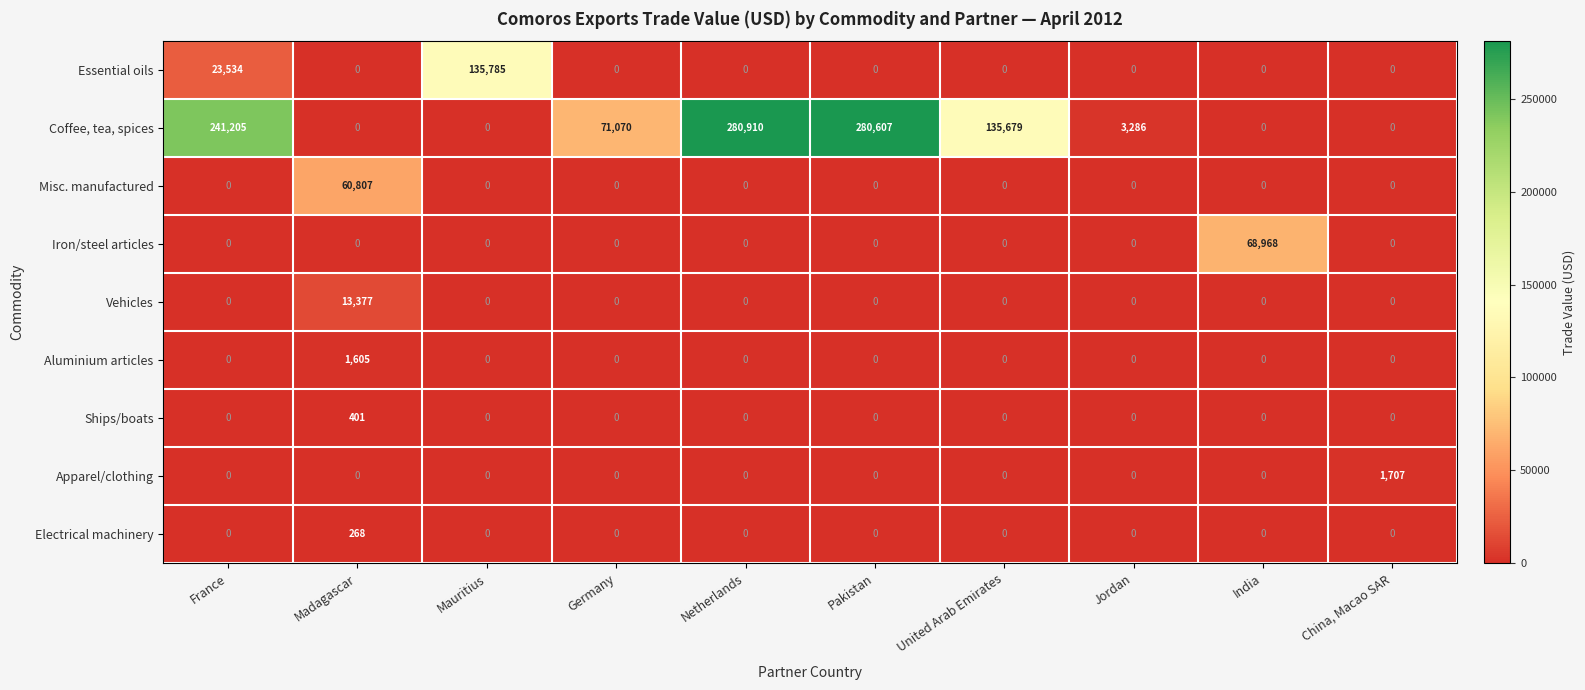

List the series in order of their peak value, lowest first.

Electrical machinery, Ships/boats, Aluminium articles, Apparel/clothing, Vehicles, Misc. manufactured, Iron/steel articles, Essential oils, Coffee, tea, spices